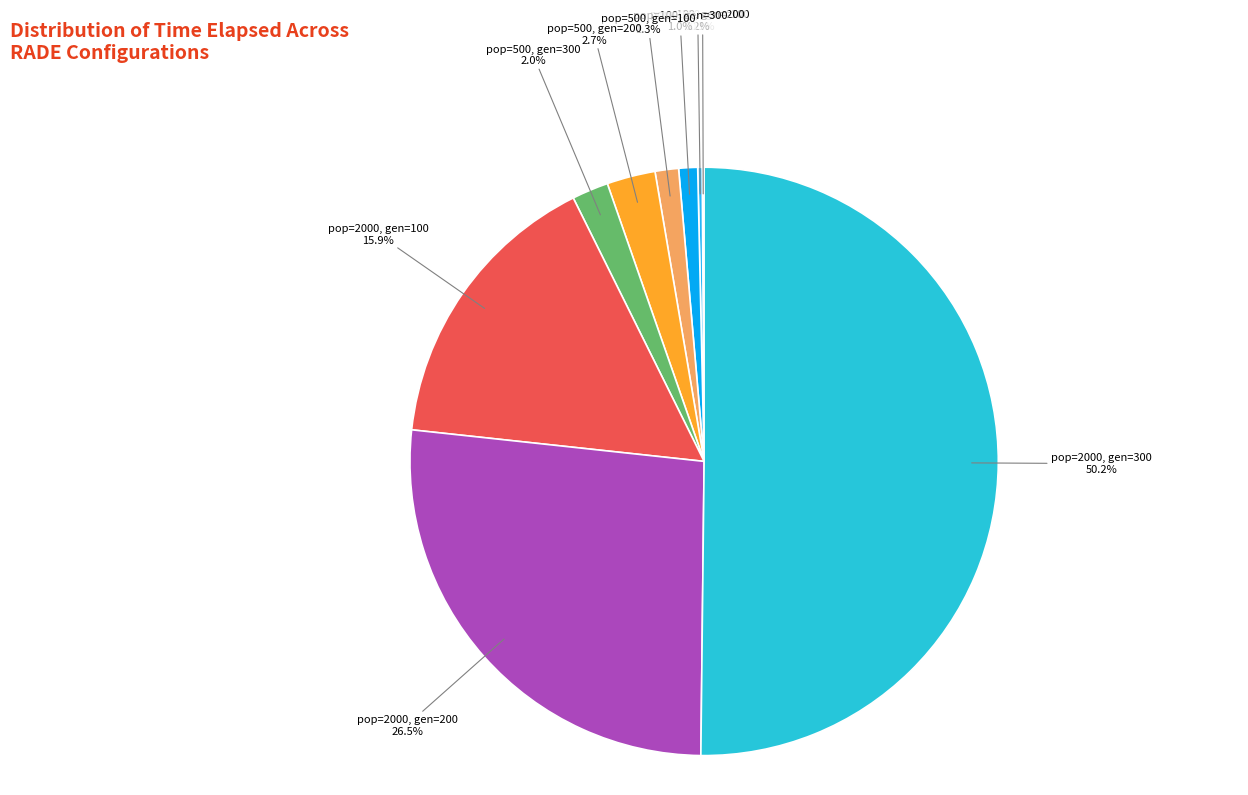

Which category has the biggest portion of the pie?

pop=2000, gen=300